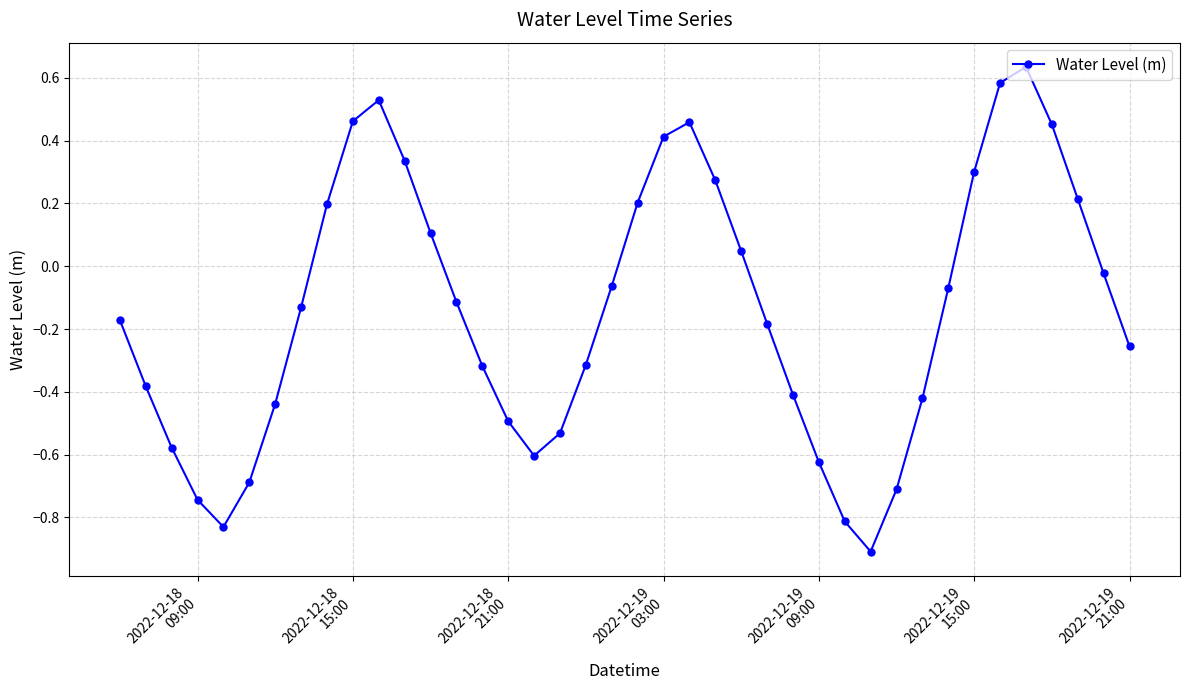

What is the sum of all values?

-5.6